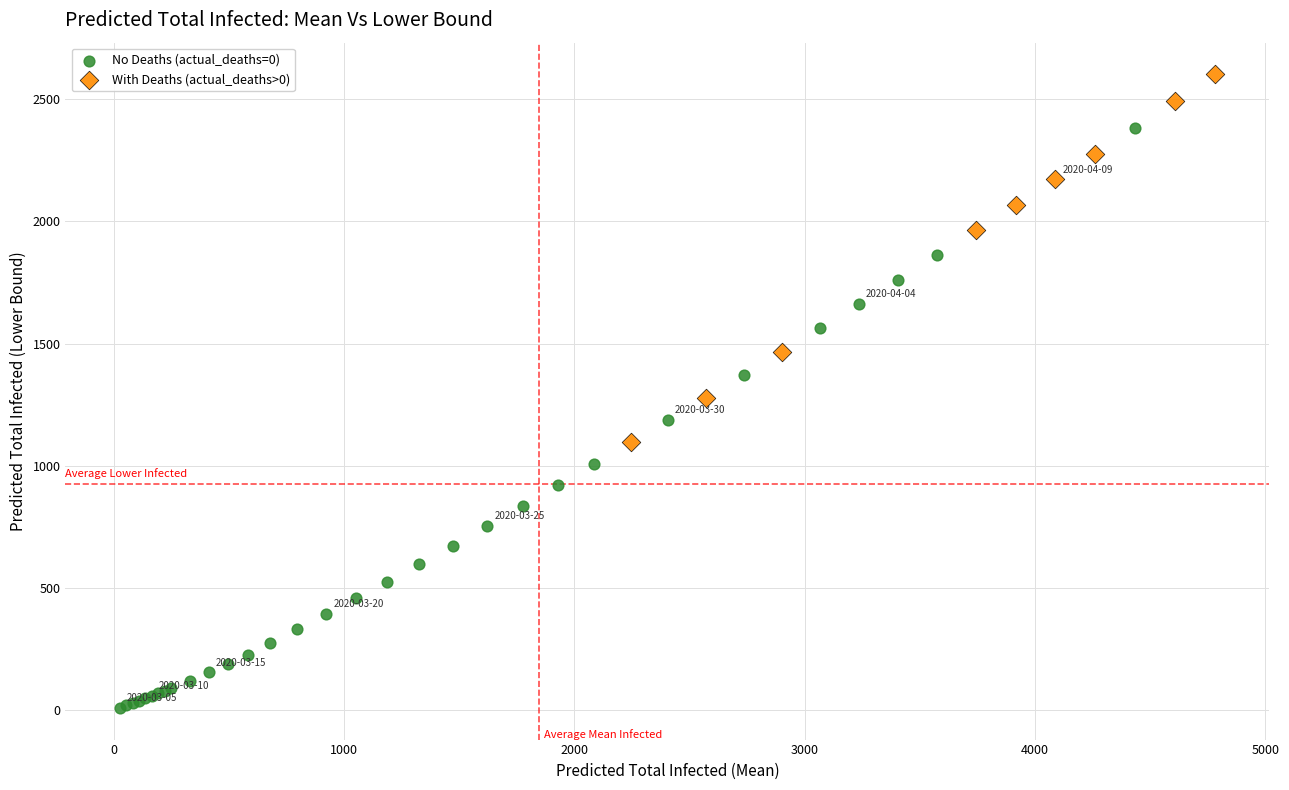

Which series reaches the minimum Y coordinate?

No Deaths (actual_deaths=0)